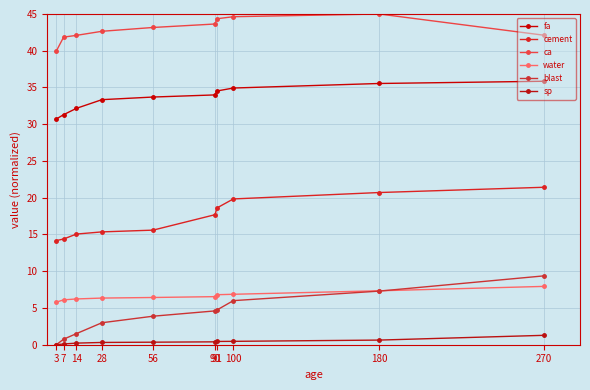

Is the value of blast at 14 greater than the value of fa at 7?

No